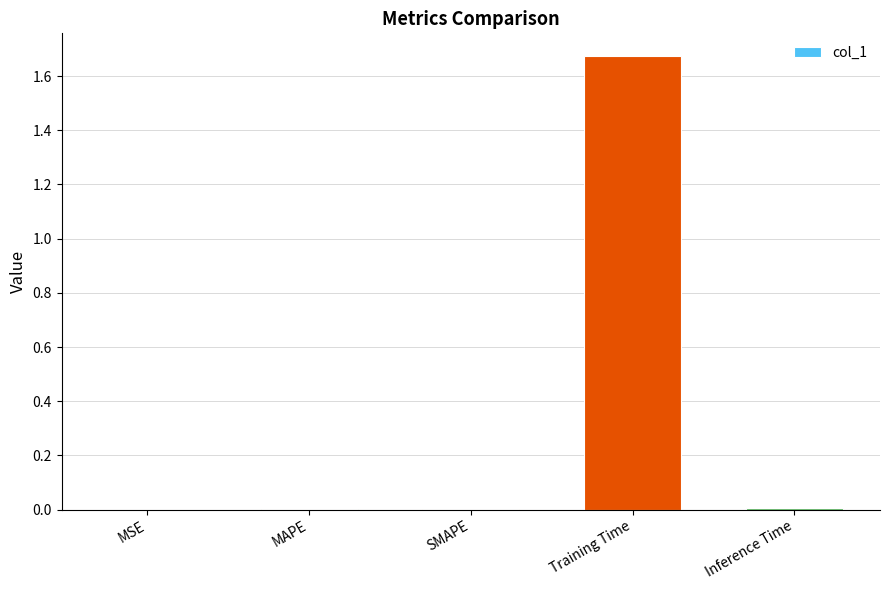

True or false: the data shows 0.0 at Inference Time.

True